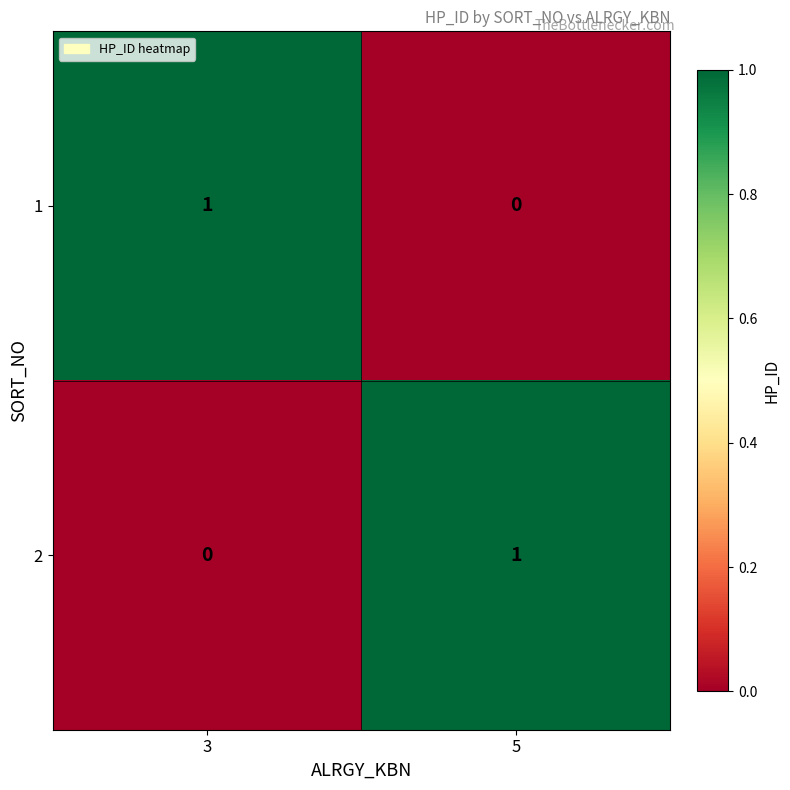

What is the greatest value displayed?

1